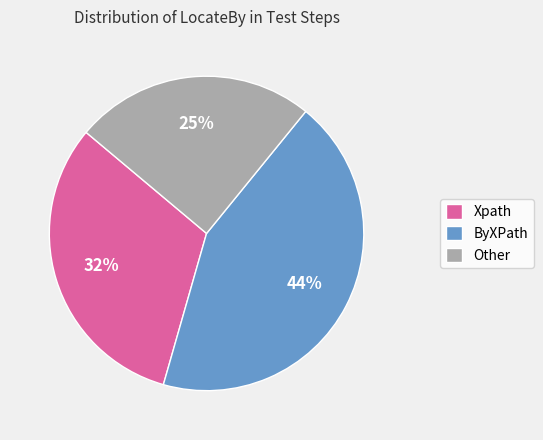

Which category has the biggest portion of the pie?

ByXPath